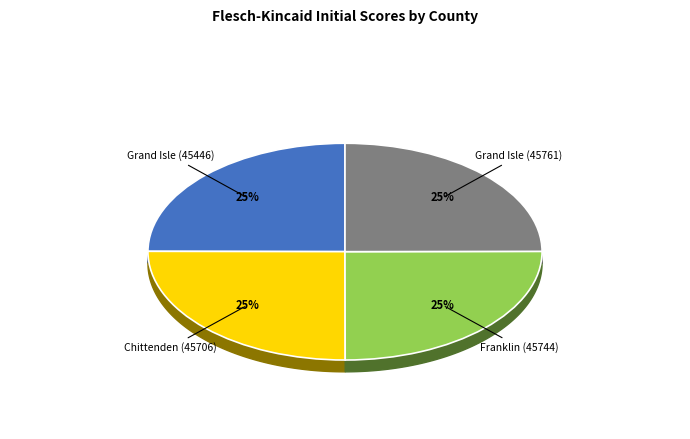

Is there a majority slice in this chart?

No